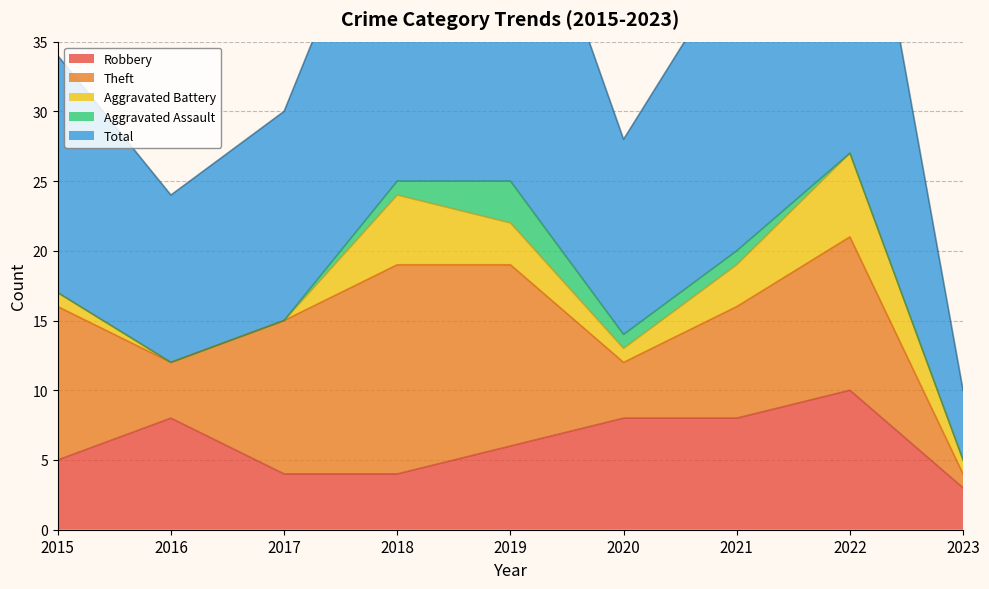

Reading left to right, what are all the values shown in this chart?

Robbery: 2015=5	2016=8	2017=4	2018=4	2019=6	2020=8	2021=8	2022=10	2023=3
Theft: 2015=11	2016=4	2017=11	2018=15	2019=13	2020=4	2021=8	2022=11	2023=1
Aggravated Battery: 2015=1	2016=0	2017=0	2018=5	2019=3	2020=1	2021=3	2022=6	2023=1
Aggravated Assault: 2015=0	2016=0	2017=0	2018=1	2019=3	2020=1	2021=1	2022=0	2023=0
Total: 2015=17	2016=12	2017=15	2018=25	2019=26	2020=14	2021=21	2022=28	2023=5